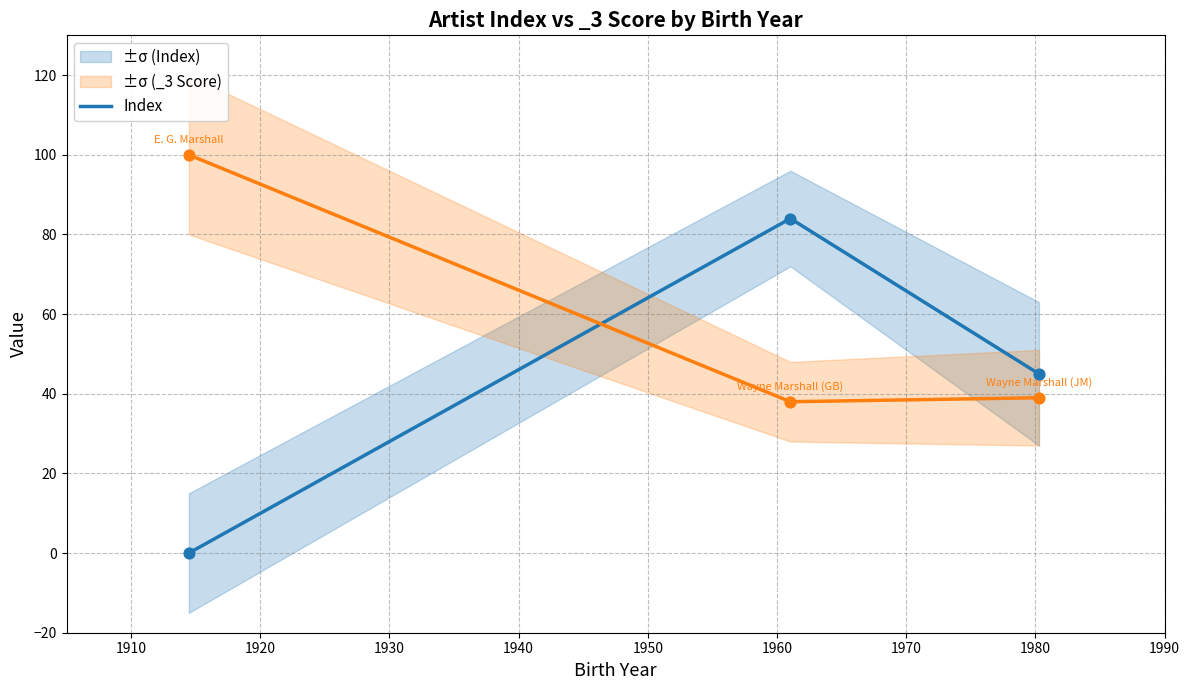

What is the maximum value for Index?

84